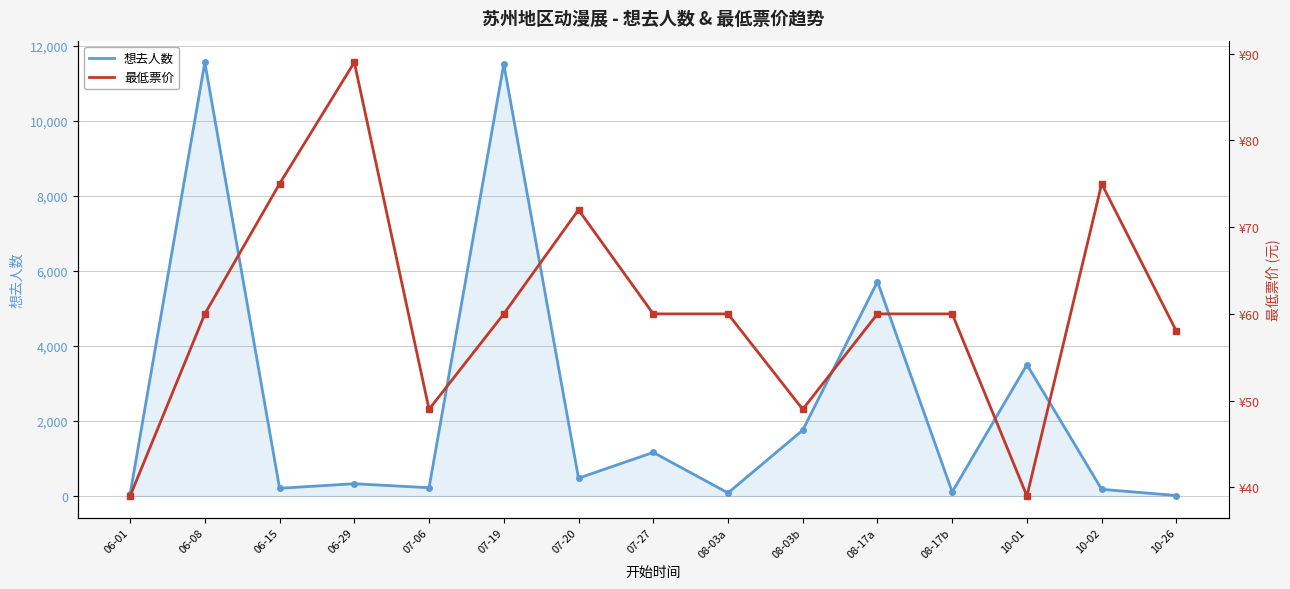

At how many categories does at least one series exceed 2366?

4